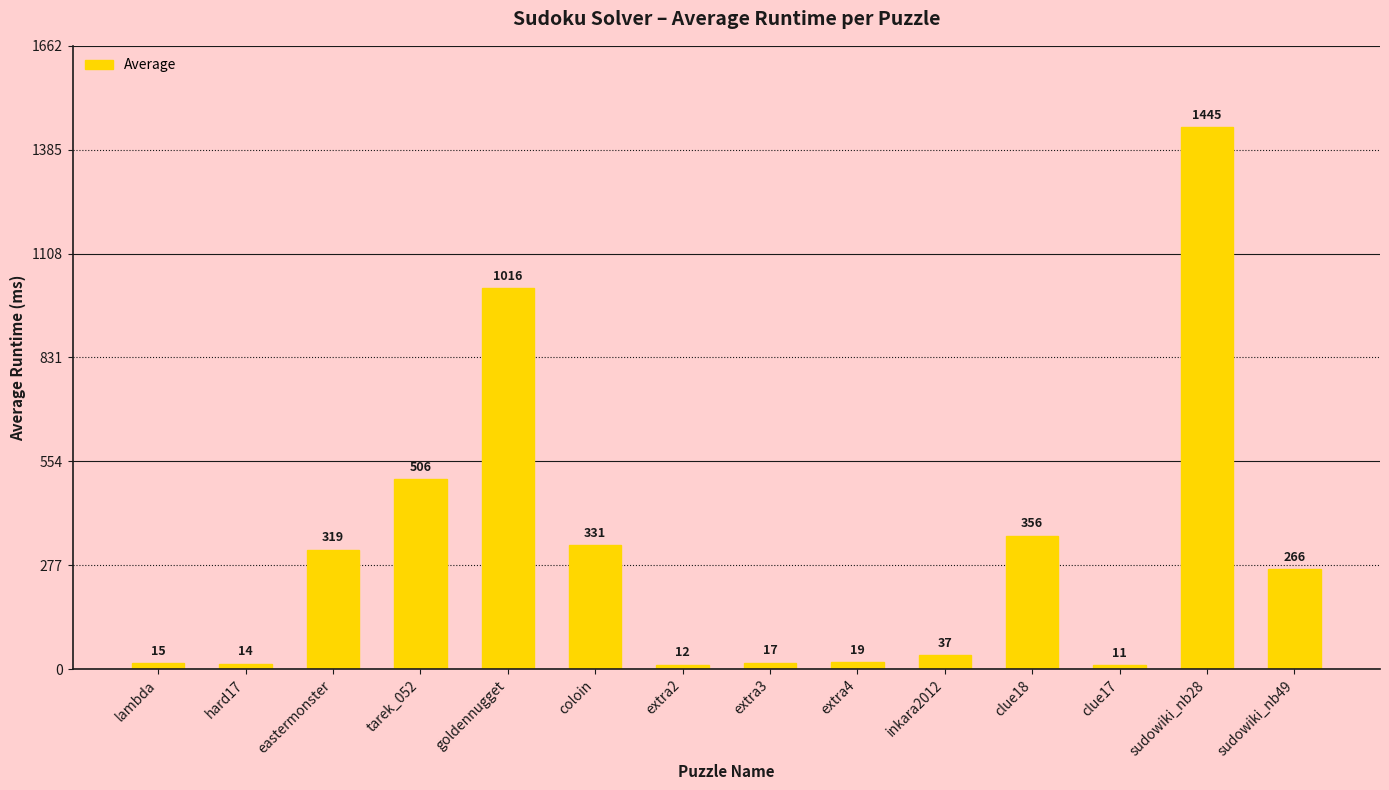

At which label is the value closest to 728?

tarek_052